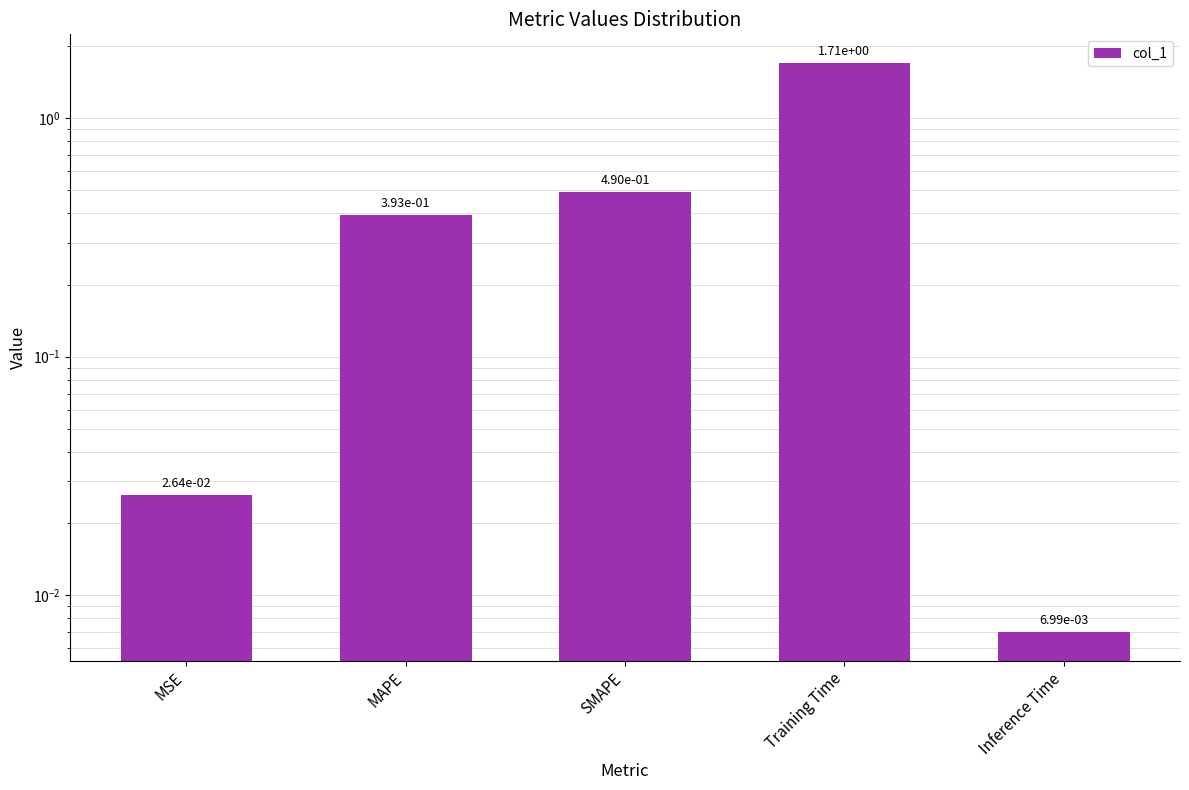

Which has a higher value, SMAPE or Inference Time?

SMAPE